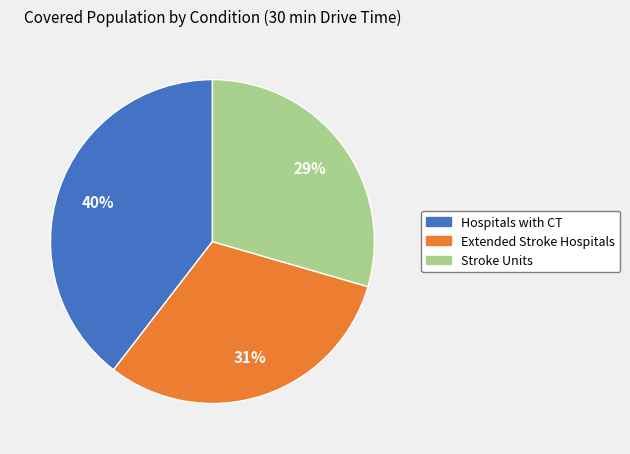

Does Stroke Units represent more than half of the total?

No